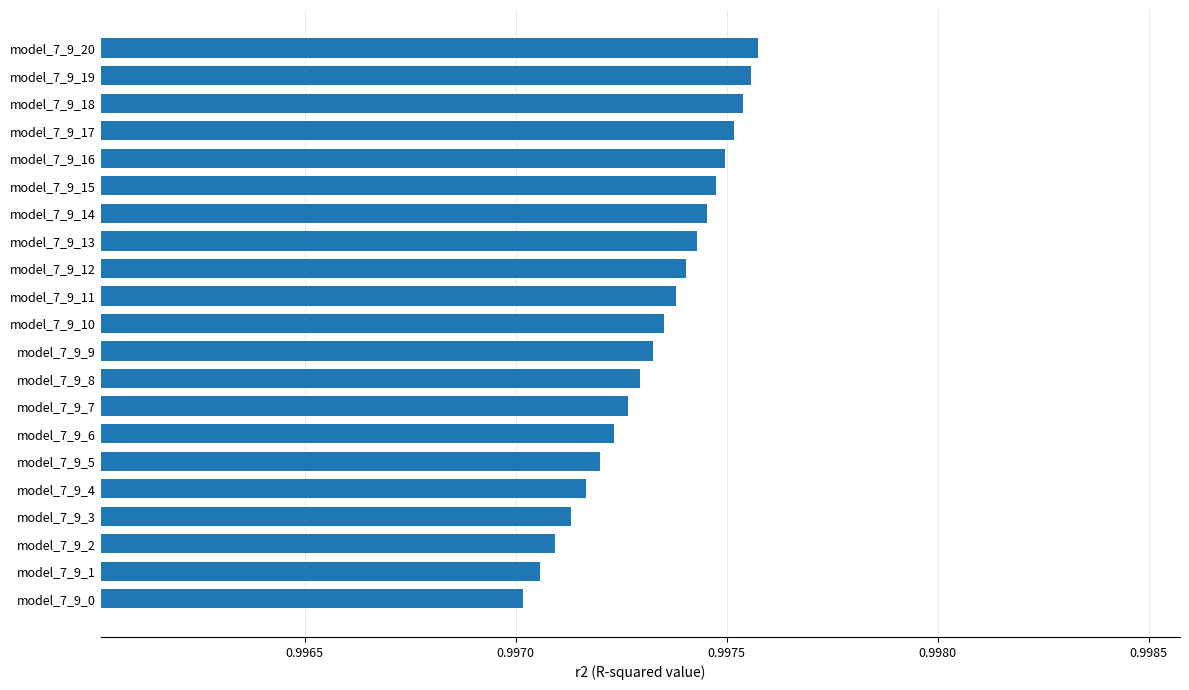

True or false: the data shows 0.6 at model_7_9_11.

False